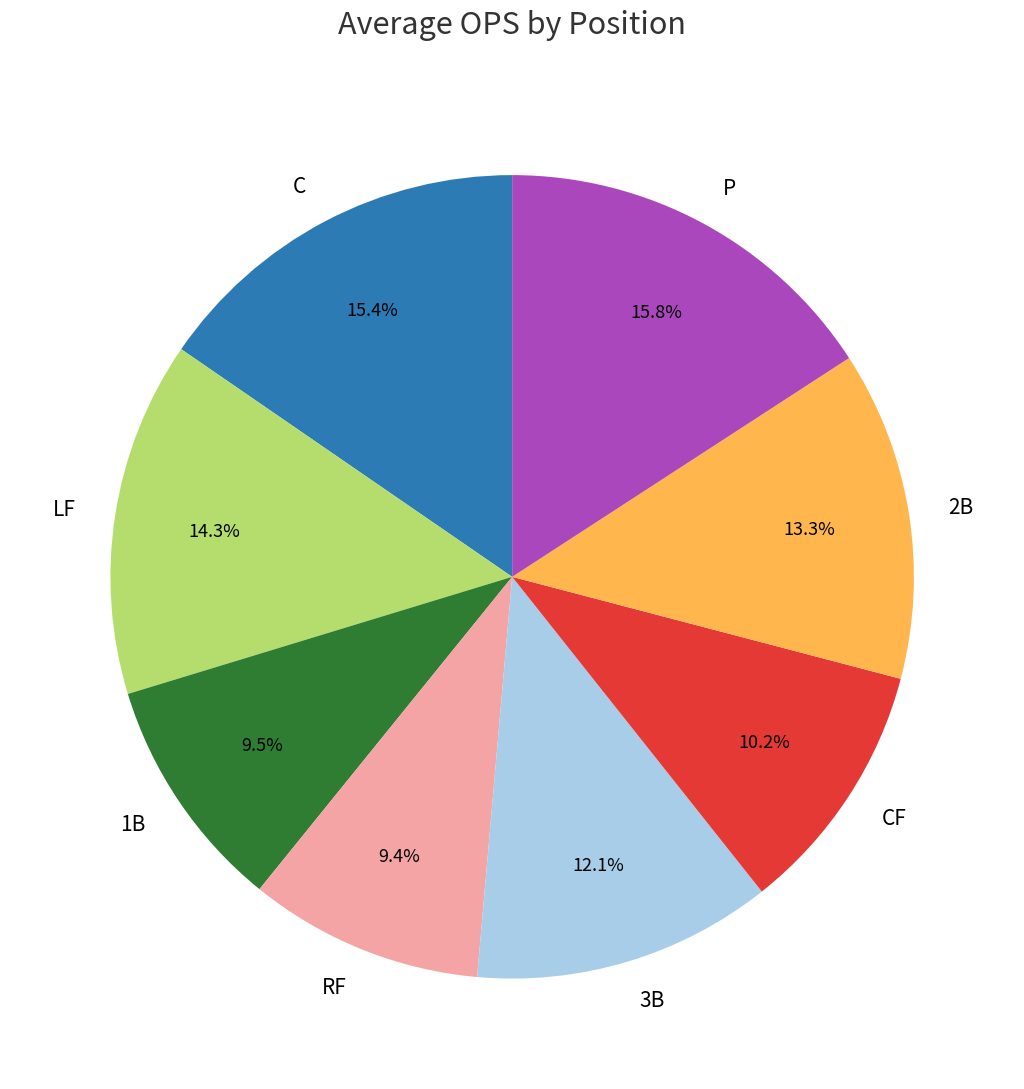

How many slices are in this pie chart?

8